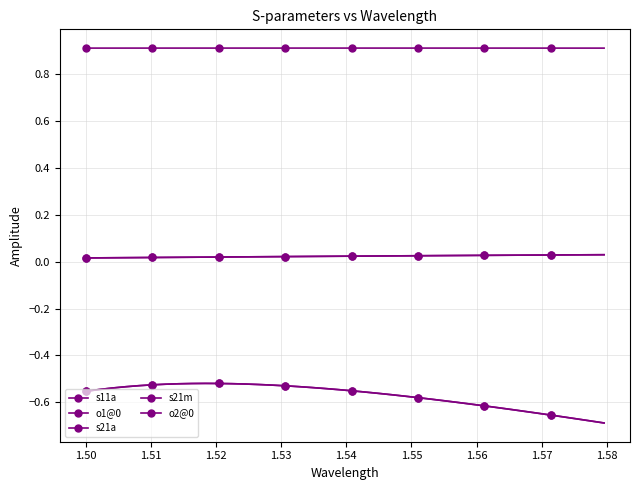

In s11a, how many points are higher than both neighbors (excluding endpoints)?

1